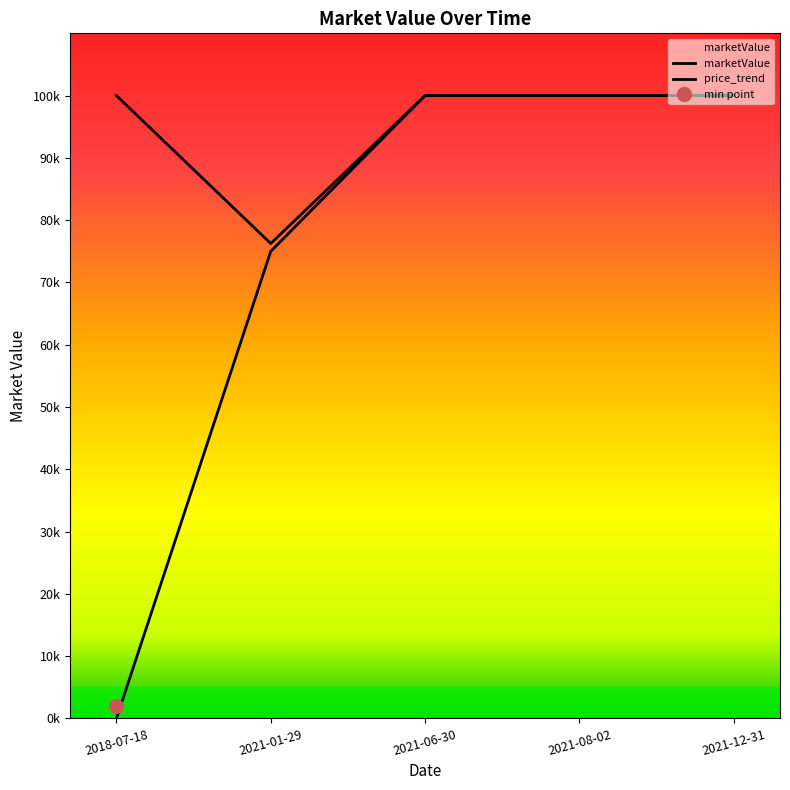

What is the difference between the values at 2021-08-02 and 2018-07-18?

100000